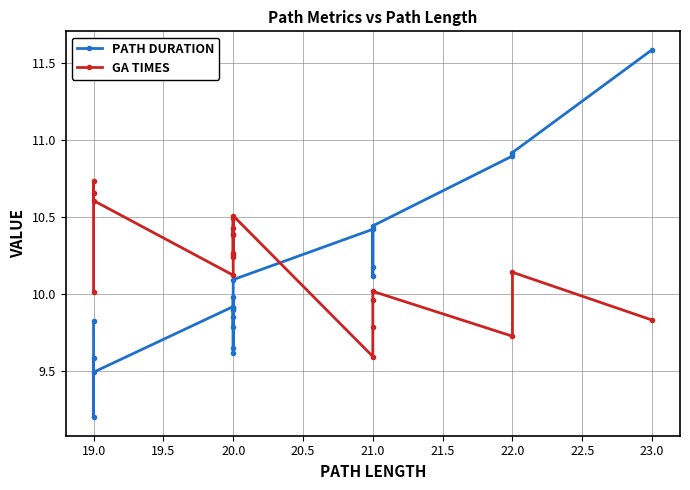

Between 20.5 and 23.0, which is larger?

23.0